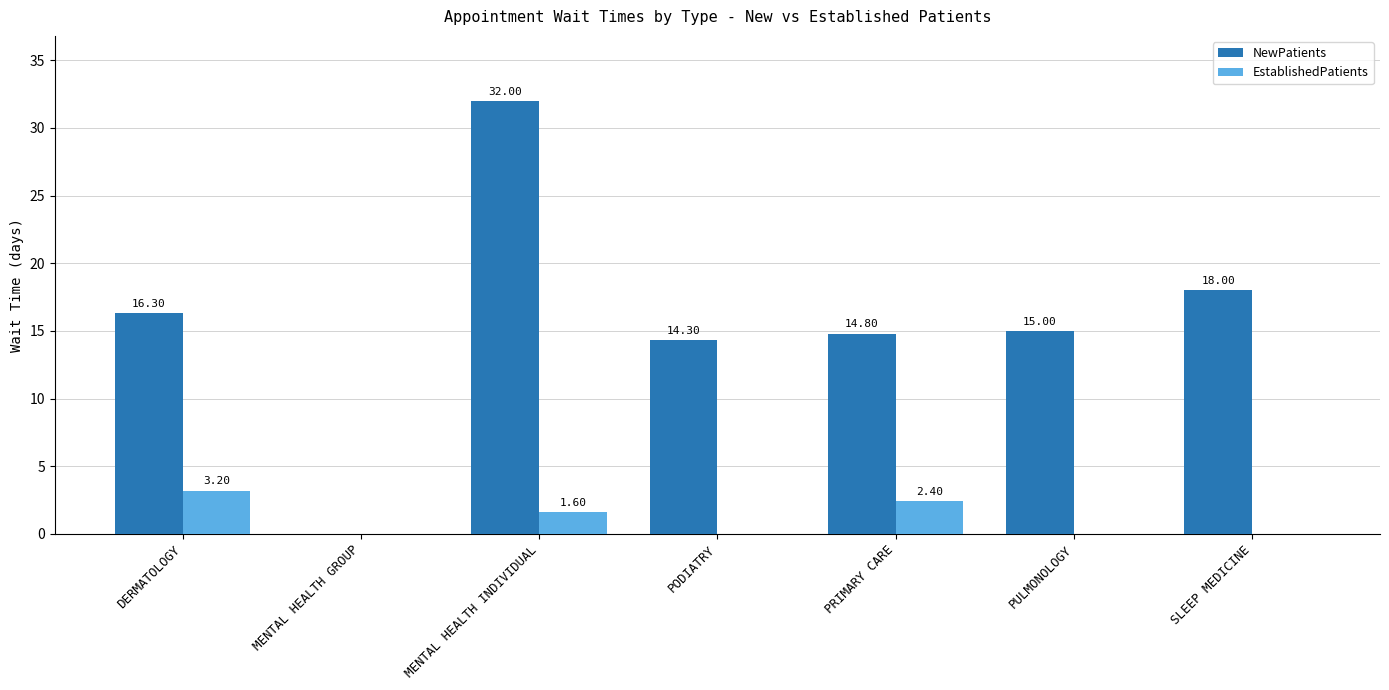

How many distinct data groups are displayed?

2